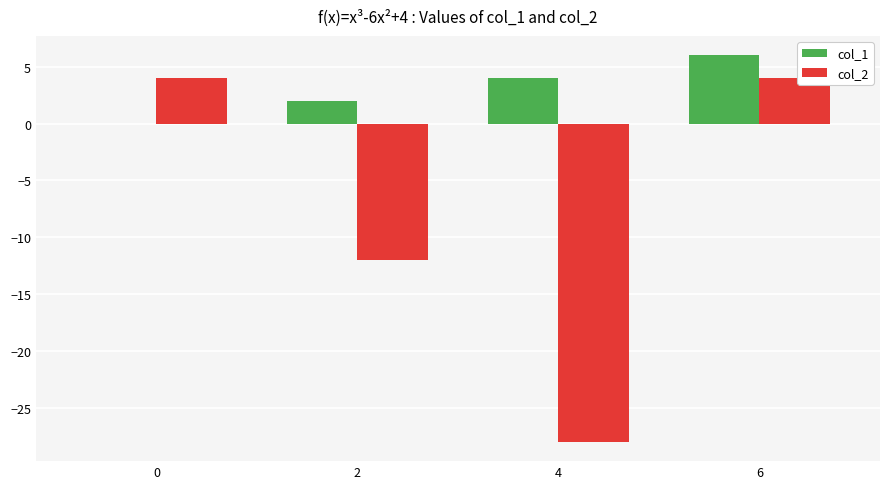

At which category does the chart reach its peak across all series?

6